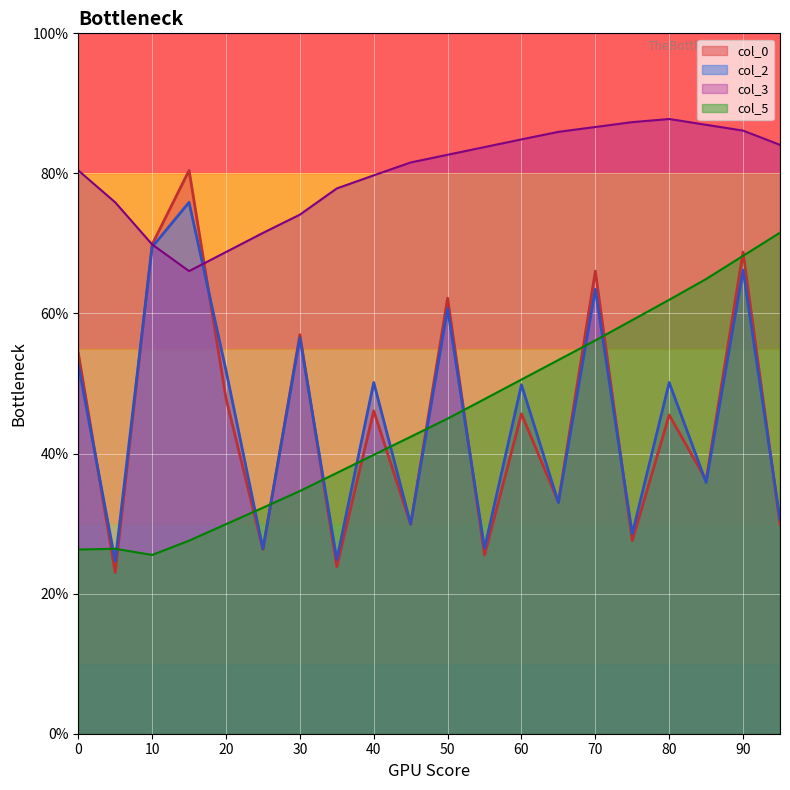

Rank the series by their maximum value, from highest to lowest.

col_3, col_0, col_2, col_5